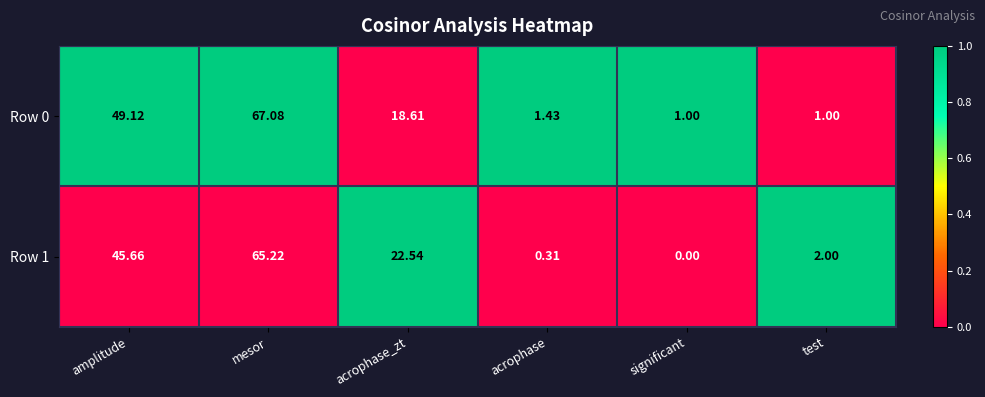

How many positive values does the Row 1 series have?

5